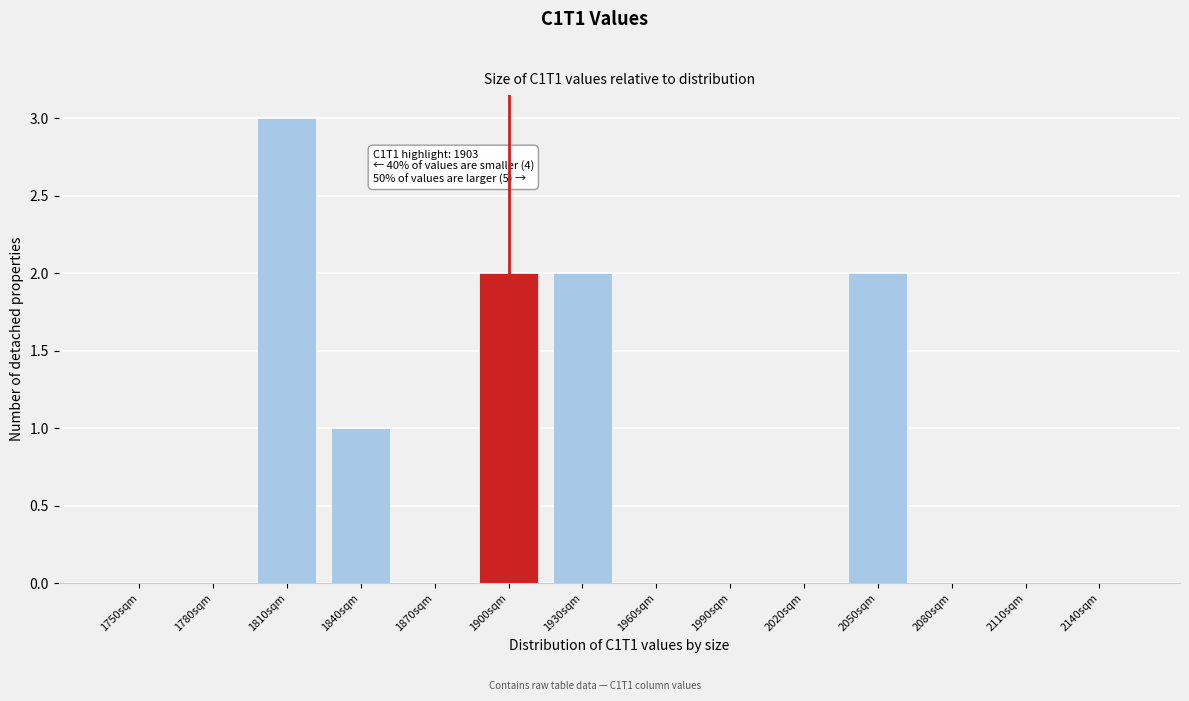

The value at 1870sqm is 0. True or false?

True